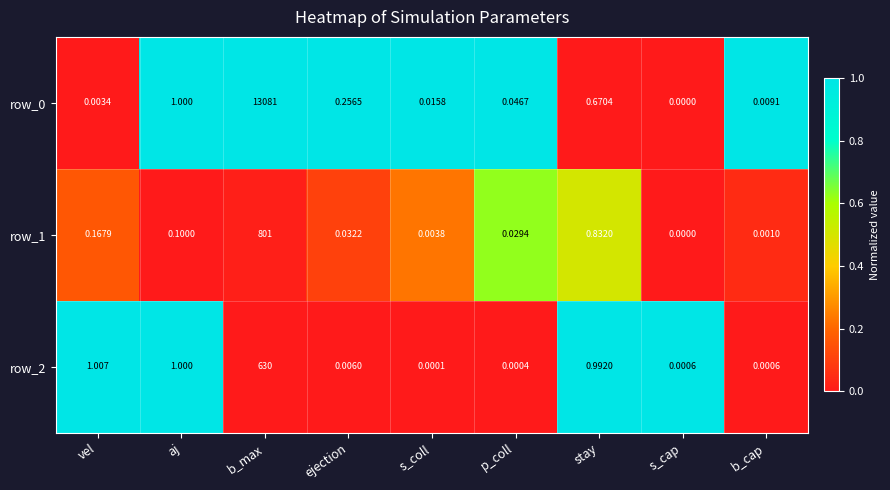

At which label does row_0 reach its minimum?

s_cap